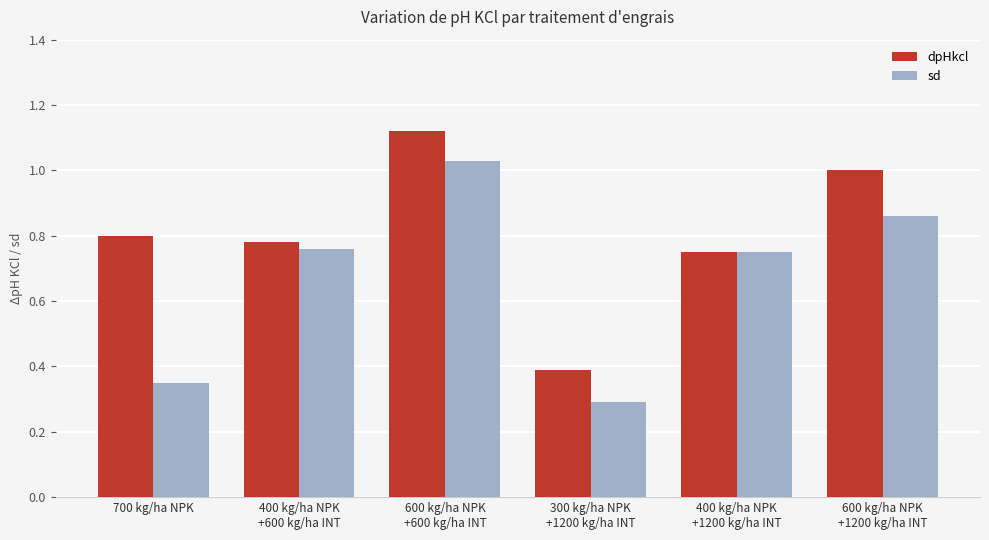

What is the difference between the maximum and minimum values in the sd series?

0.7